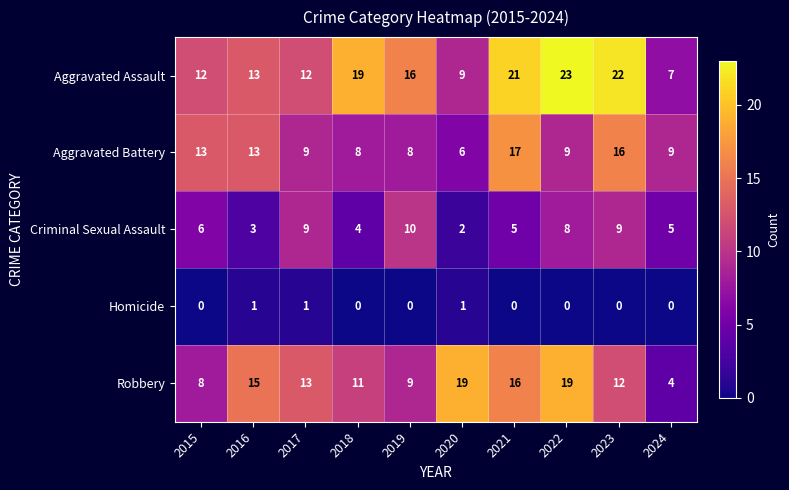

What is the total value across all series at 2018?

42